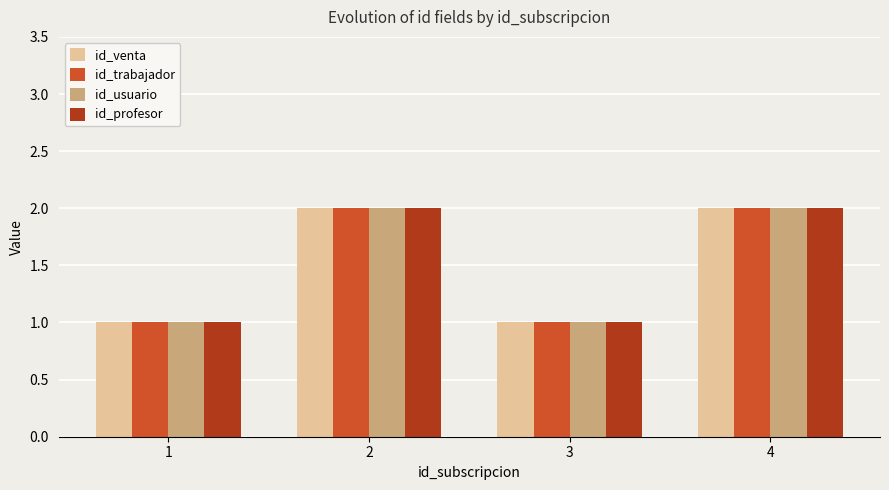

The id_venta series shows 2 at 2. True or false?

True